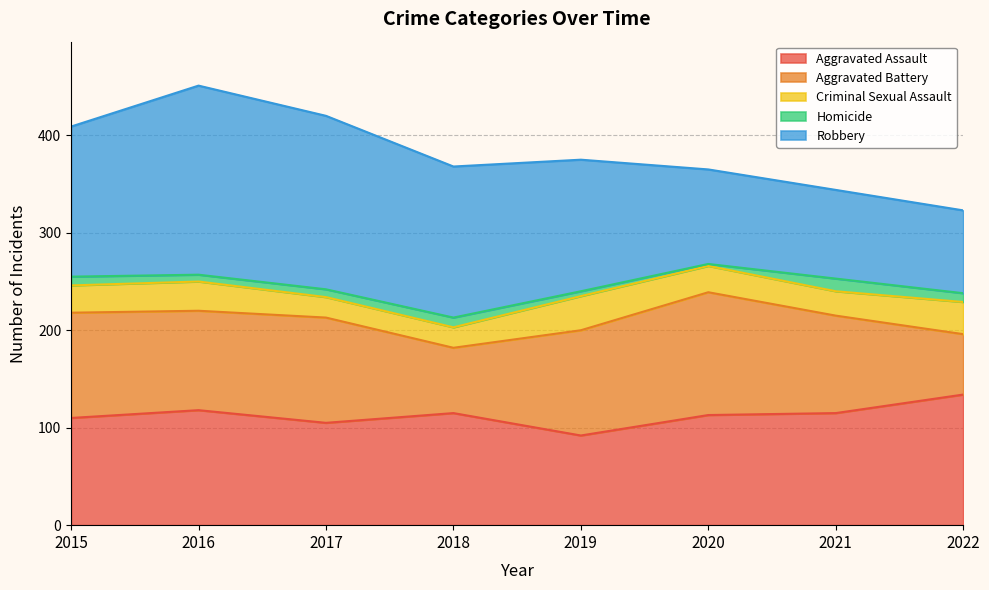

Reading left to right, list all the values displayed in this chart.

Aggravated Assault: 110	118	105	115	92	113	115	134
Aggravated Battery: 108	102	108	67	108	126	100	62
Criminal Sexual Assault: 28	30	21	21	35	27	25	33
Homicide: 9	7	8	10	5	2	13	9
Robbery: 154	194	178	155	135	97	91	85